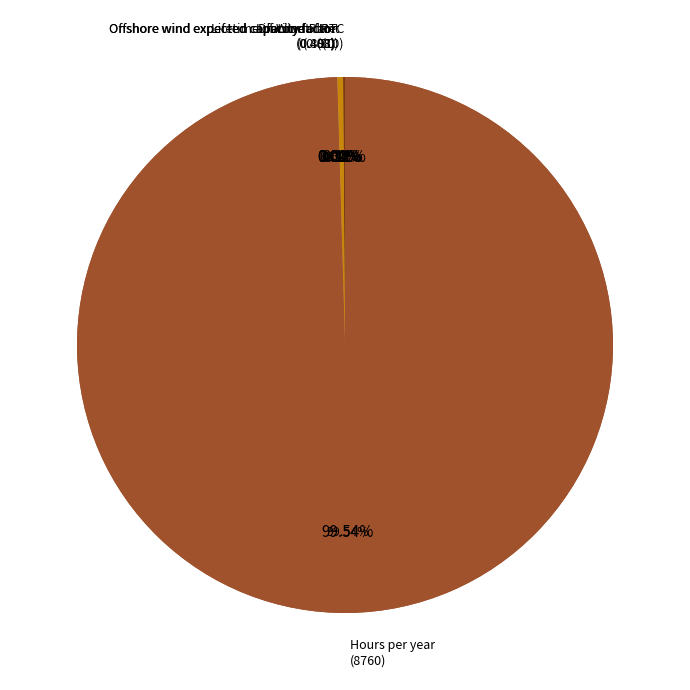

Rank the categories by value from lowest to highest.

Discount rate, Onshore wind expected capacity factor, Offshore wind expected capacity factor, Lifetime of PTC, Lifetime of Wind Plant, Hours per year